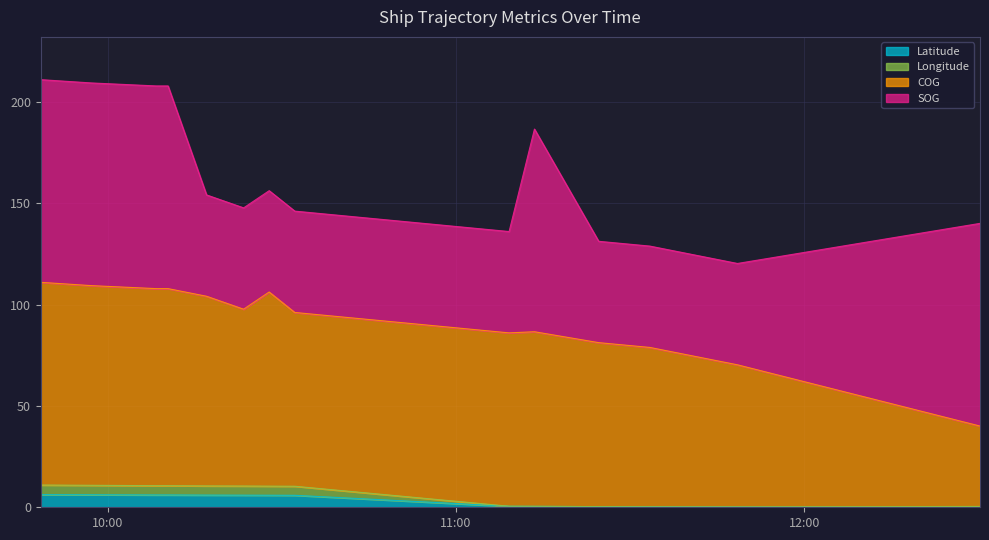

True or false: Longitude and Latitude intersect in this chart.

False